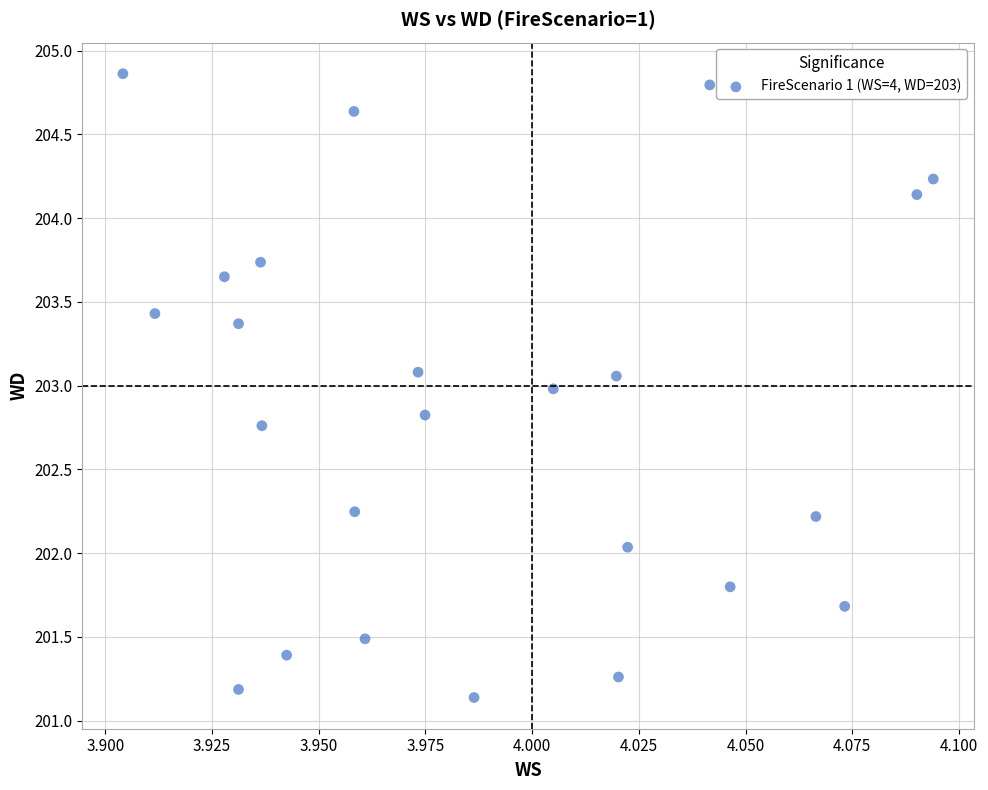

What is the range of Y values (max minus min)?

3.7